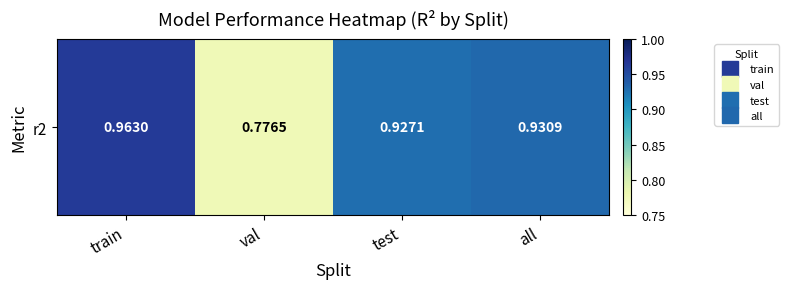

Reading left to right, list all the values displayed in this chart.

train=1.0	val=0.8	test=0.9	all=0.9